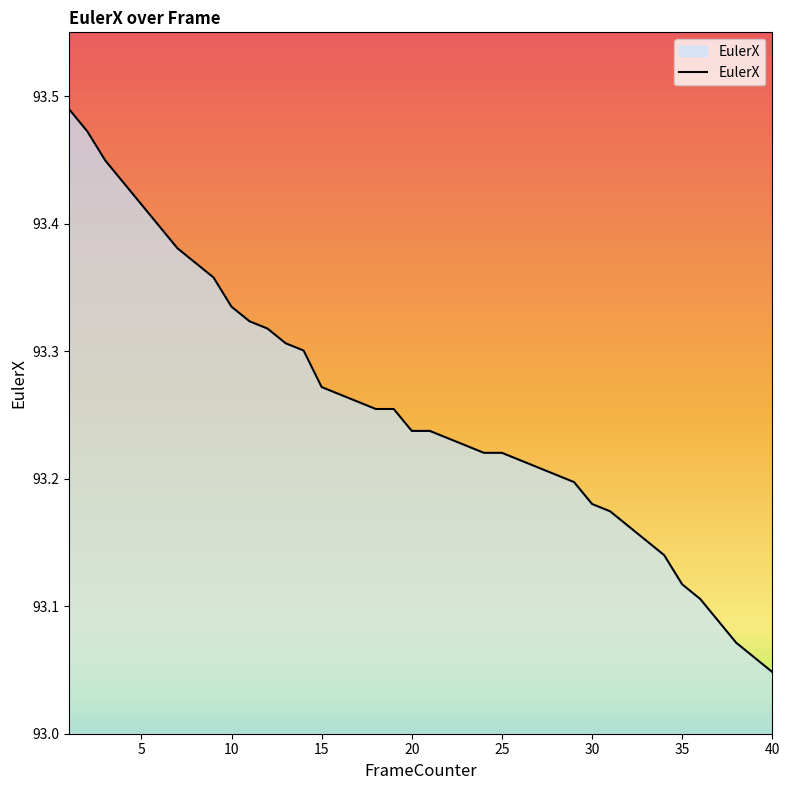

What is the difference between the maximum and minimum values?

0.4